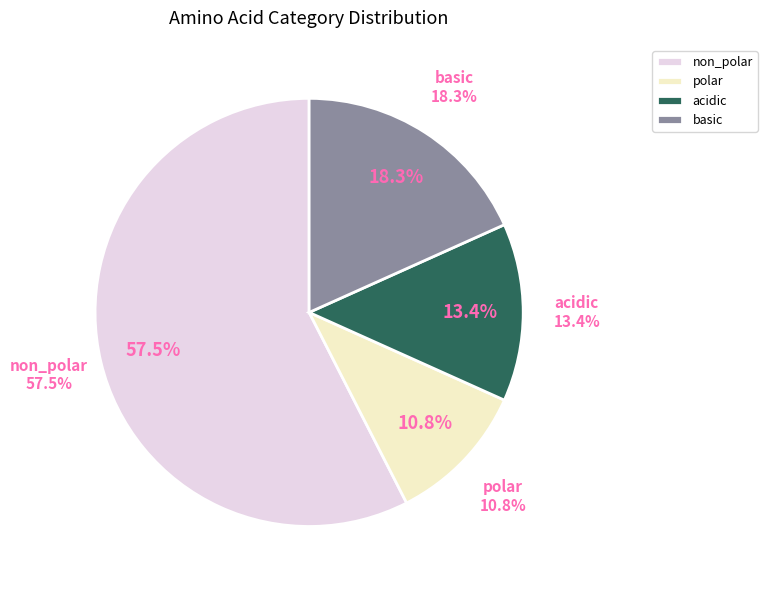

The acidic slice represents 8% of the pie. True or false?

False